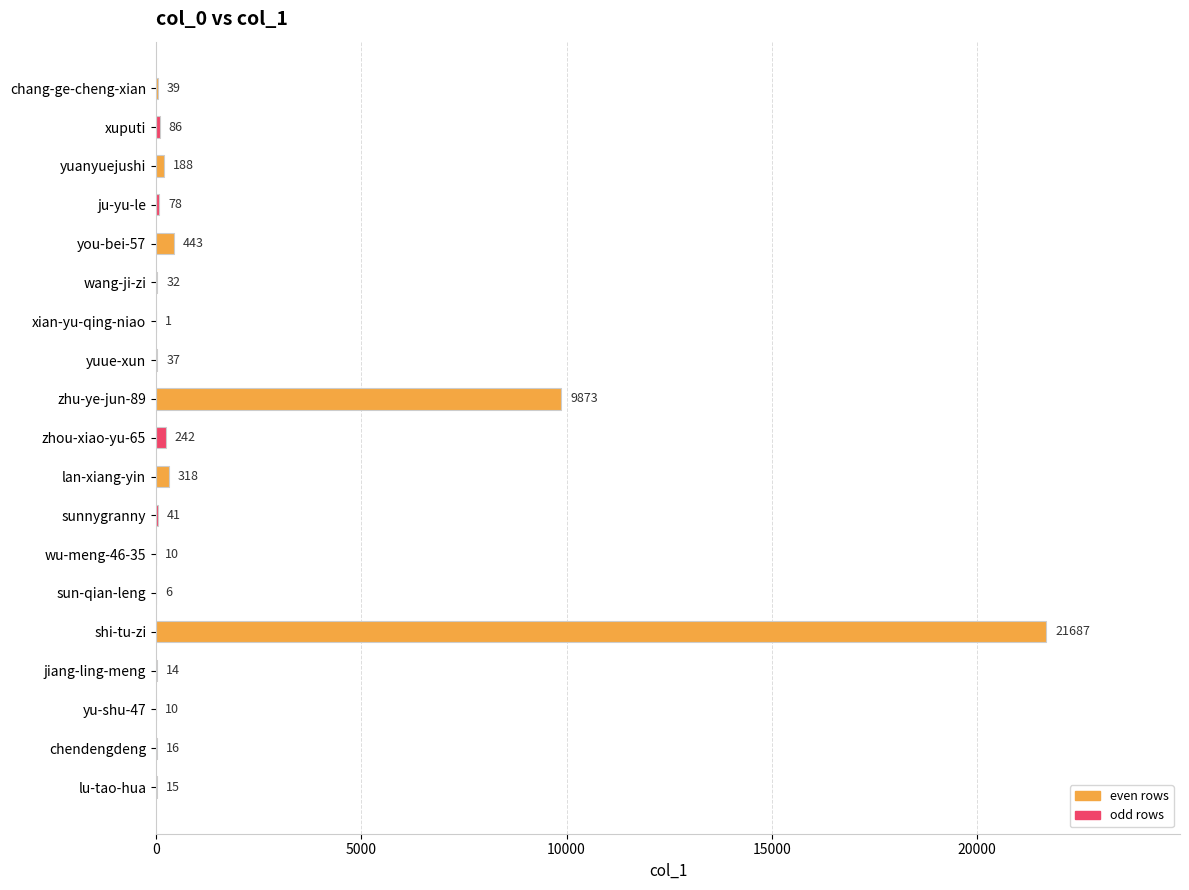

What is the greatest value displayed?

21687